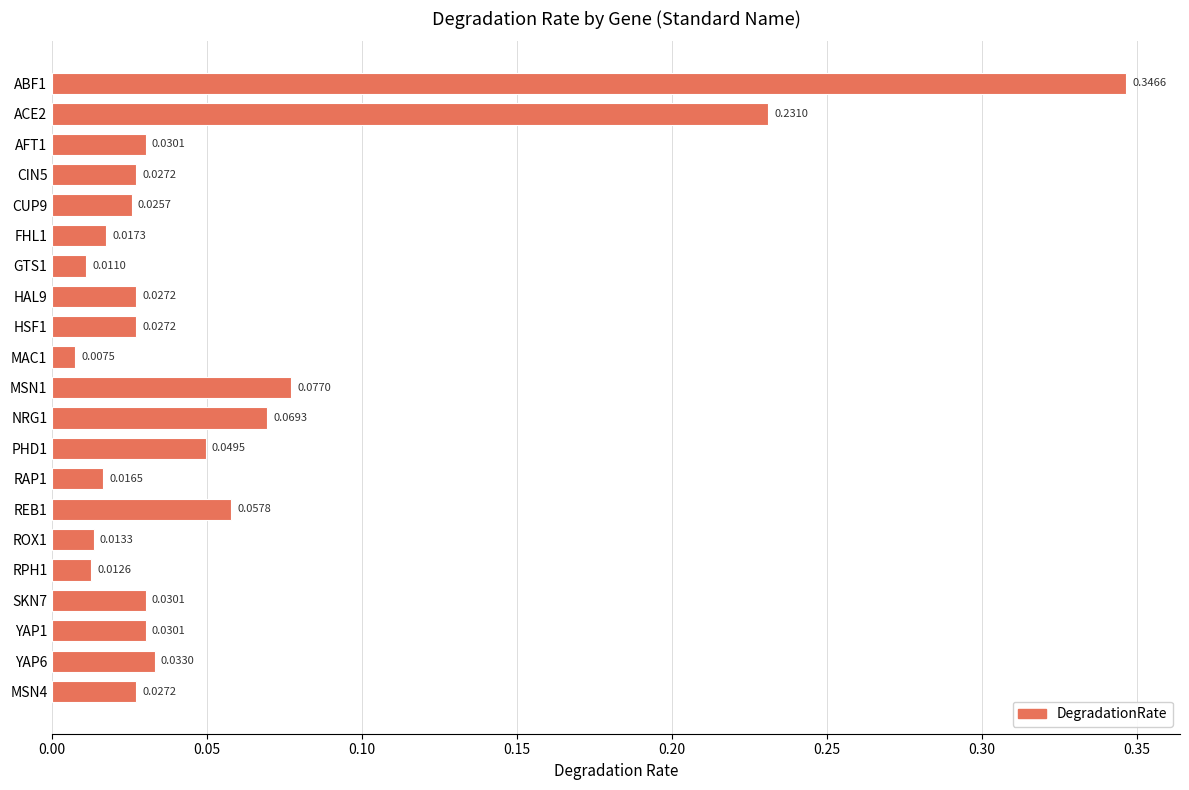

How many bars are there in total?

21